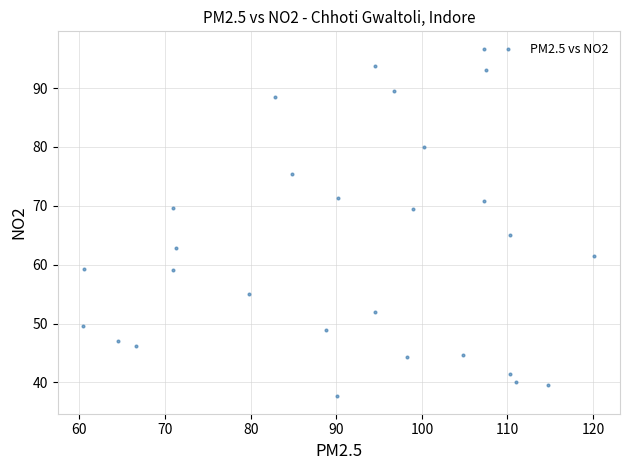

What is the range of Y values (max minus min)?

59.1